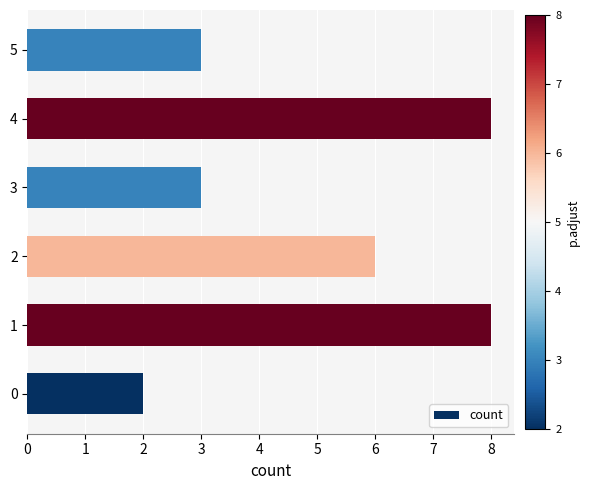

Reading bottom to top, transcribe all the data shown in this chart.

0=2	1=8	2=6	3=3	4=8	5=3